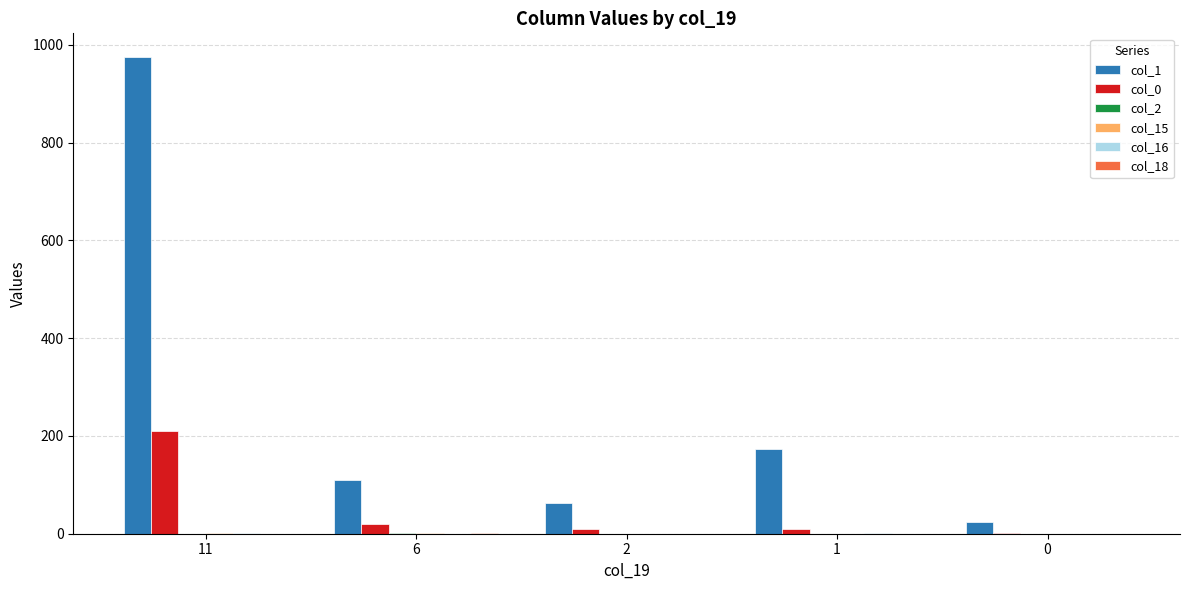

Which series has the largest total across all categories?

col_1